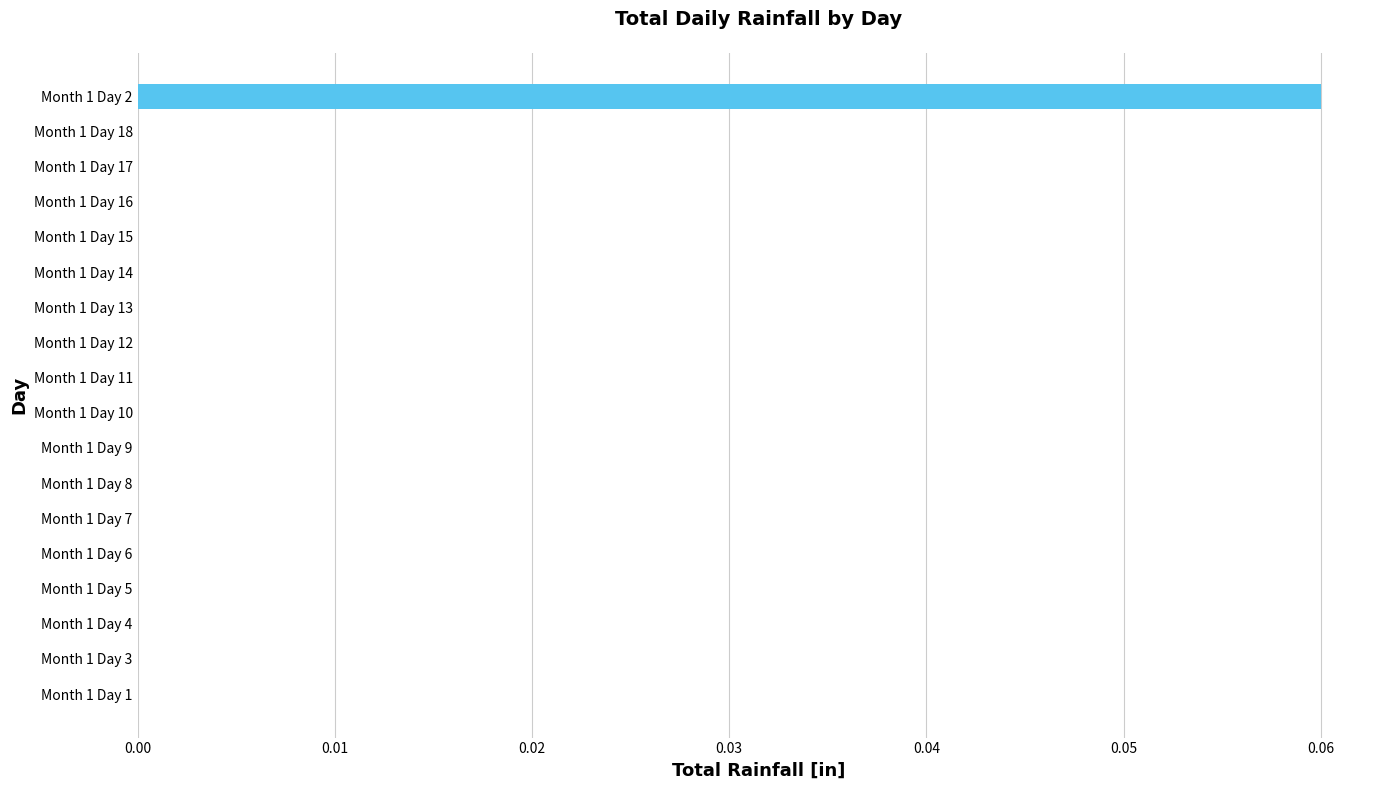

Is it true that the value at Month 1 Day 5 is 0.0?

True